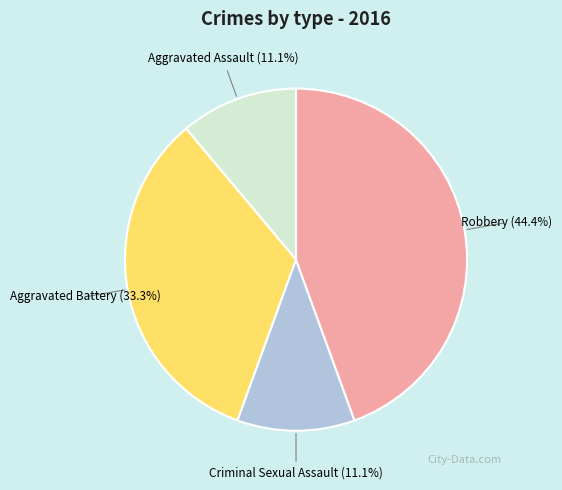

To the nearest percent, what percentage of the pie is Robbery?

44%